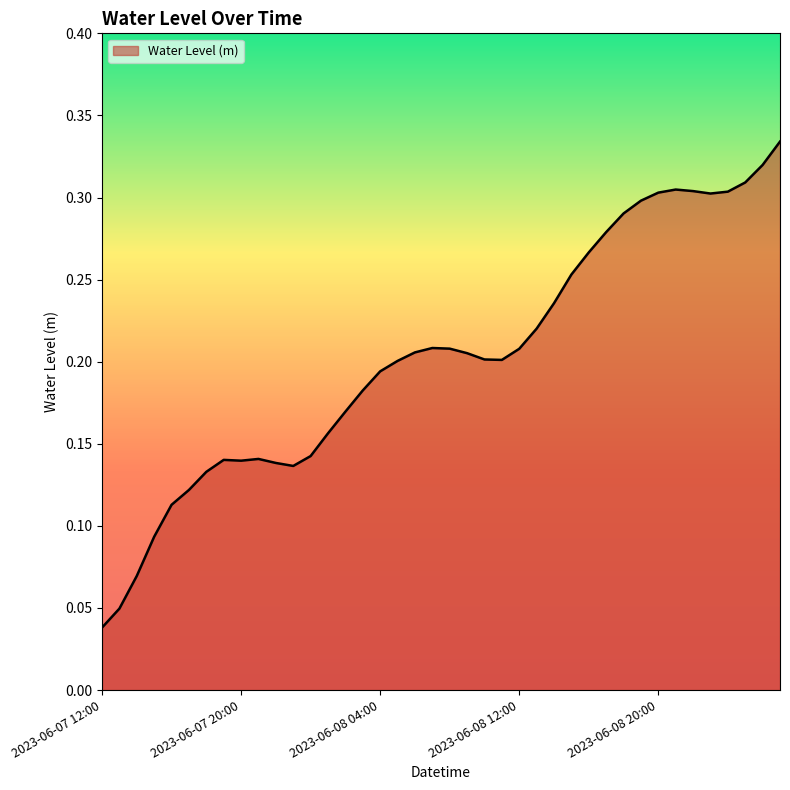

List the labels in order of value, smallest first.

2023-06-07 12:00, 2023-06-07 13:00, 2023-06-07 14:00, 2023-06-07 15:00, 2023-06-07 16:00, 2023-06-07 17:00, 2023-06-07 18:00, 2023-06-07 23:00, 2023-06-07 22:00, 2023-06-07 20:00, 2023-06-07 19:00, 2023-06-07 21:00, 2023-06-08 00:00, 2023-06-08 01:00, 2023-06-08 02:00, 2023-06-08 03:00, 2023-06-08 04:00, 2023-06-08 05:00, 2023-06-08 11:00, 2023-06-08 10:00, 2023-06-08 09:00, 2023-06-08 06:00, 2023-06-08 12:00, 2023-06-08 08:00, 2023-06-08 07:00, 2023-06-08 13:00, 2023-06-08 14:00, 2023-06-08 15:00, 2023-06-08 16:00, 2023-06-08 17:00, 2023-06-08 18:00, 2023-06-08 19:00, 2023-06-08 23:00, 2023-06-08 20:00, 2023-06-09 00:00, 2023-06-08 22:00, 2023-06-08 21:00, 2023-06-09 01:00, 2023-06-09 02:00, 2023-06-09 03:00